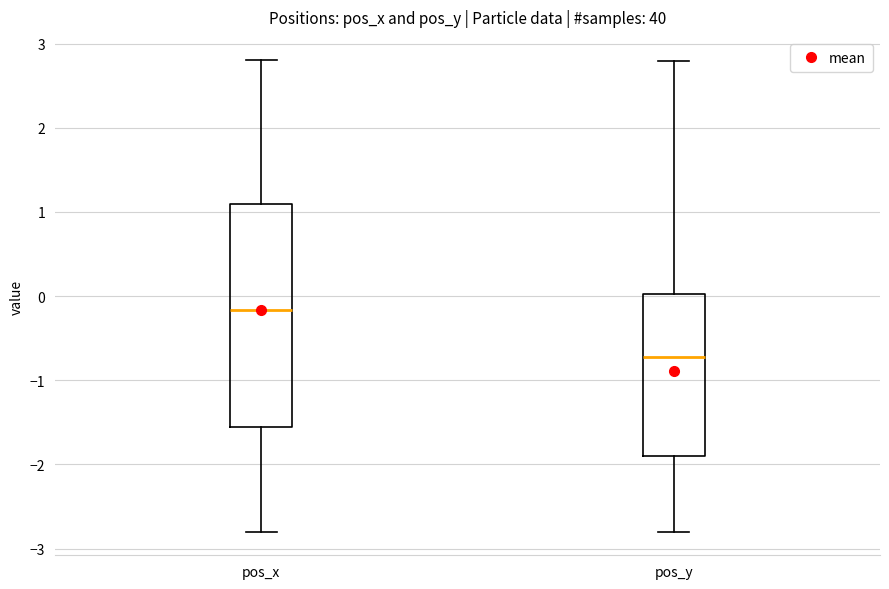

Reading left to right, transcribe this box plot: for each box, give where its median line is, the range the box spans, and where its two whiskers end, as read against the y-axis. The values are not printed on the chart, so give them approximately, as read against the axis.

pos_x: median -0.2, box -1.6 to 1.1, whiskers -2.8 to 2.8
pos_y: median -0.7, box -1.9 to 0.0, whiskers -2.8 to 2.8